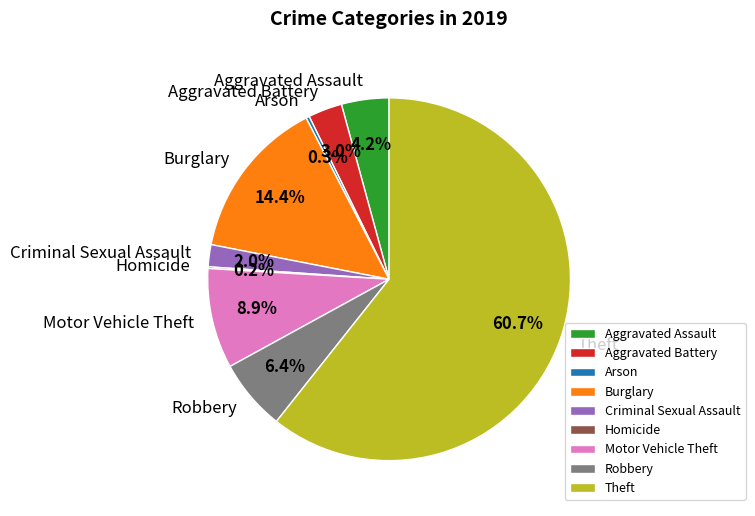

Does any single category account for the majority?

Yes